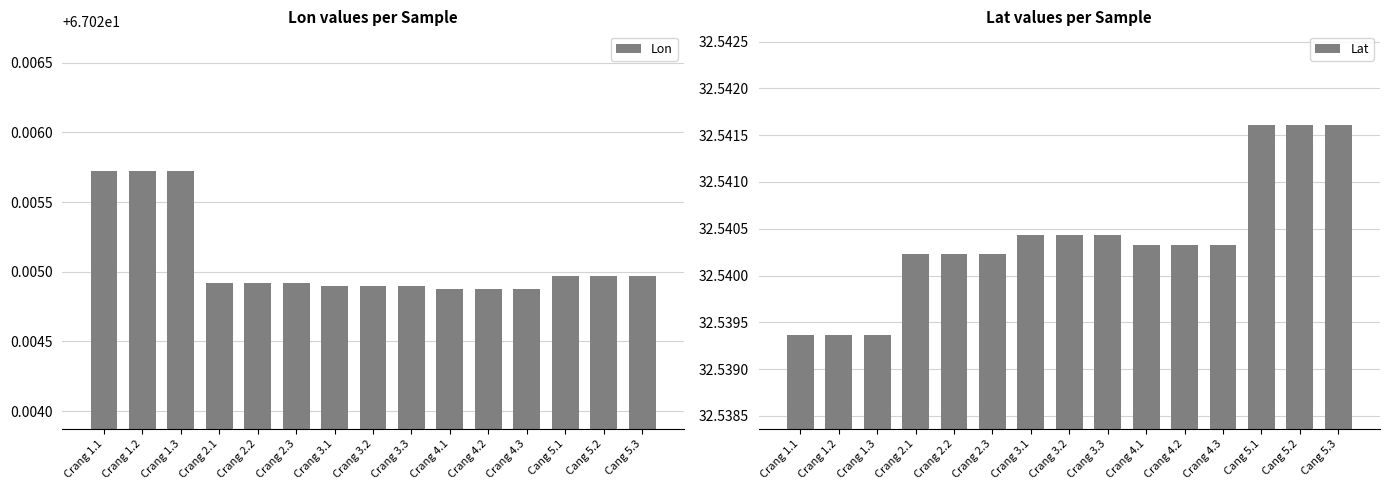

Rank the categories by Lon value from highest to lowest.

Crang 1.1, Crang 1.2, Crang 1.3, Cang 5.1, Cang 5.2, Cang 5.3, Crang 2.1, Crang 2.2, Crang 2.3, Crang 3.1, Crang 3.2, Crang 3.3, Crang 4.1, Crang 4.2, Crang 4.3